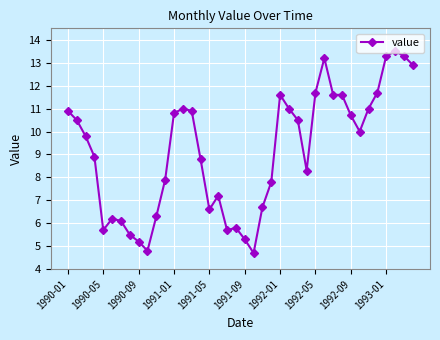

What is the difference between the second highest and second lowest values?

8.5